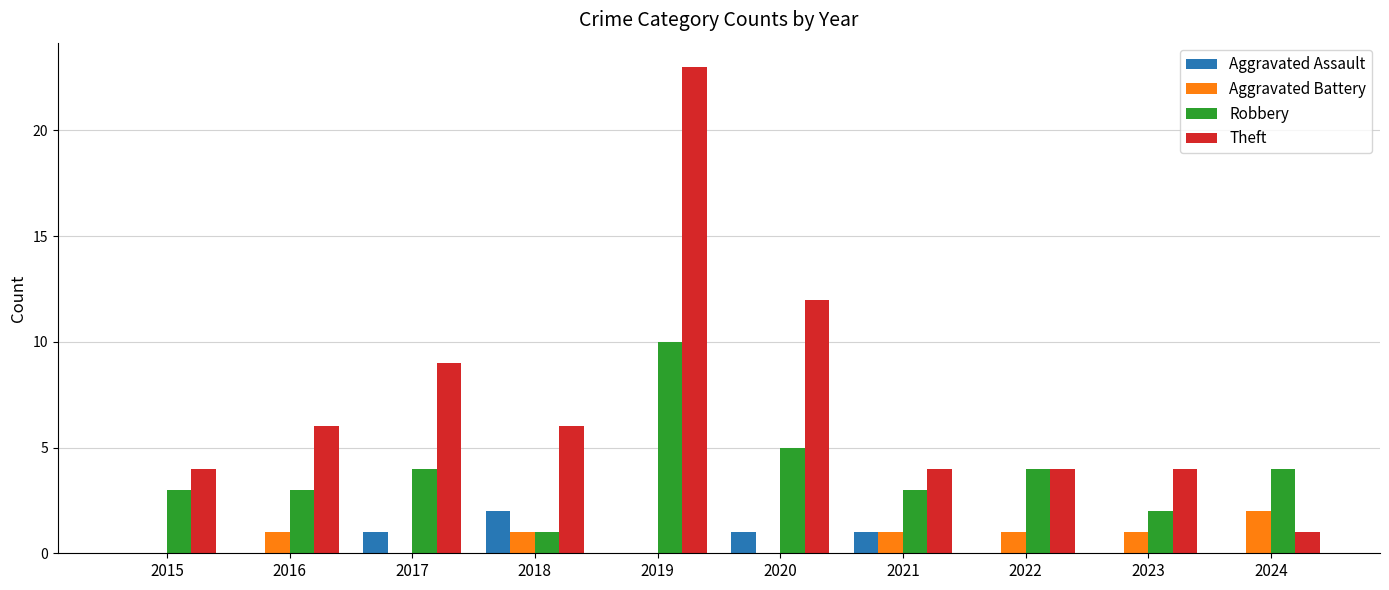

The Theft series shows 23 at 2019. True or false?

True